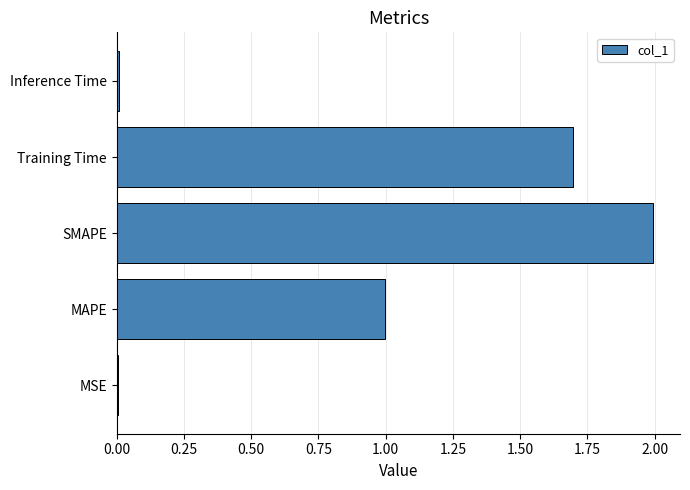

What is the greatest value displayed?

2.0